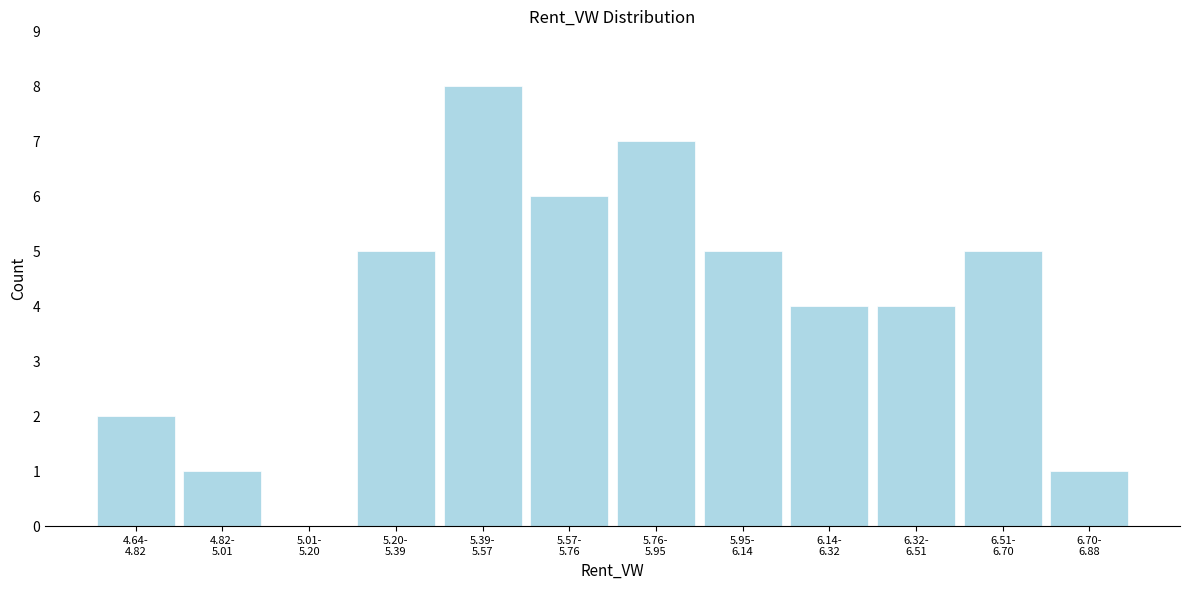

What is the greatest value displayed?

8